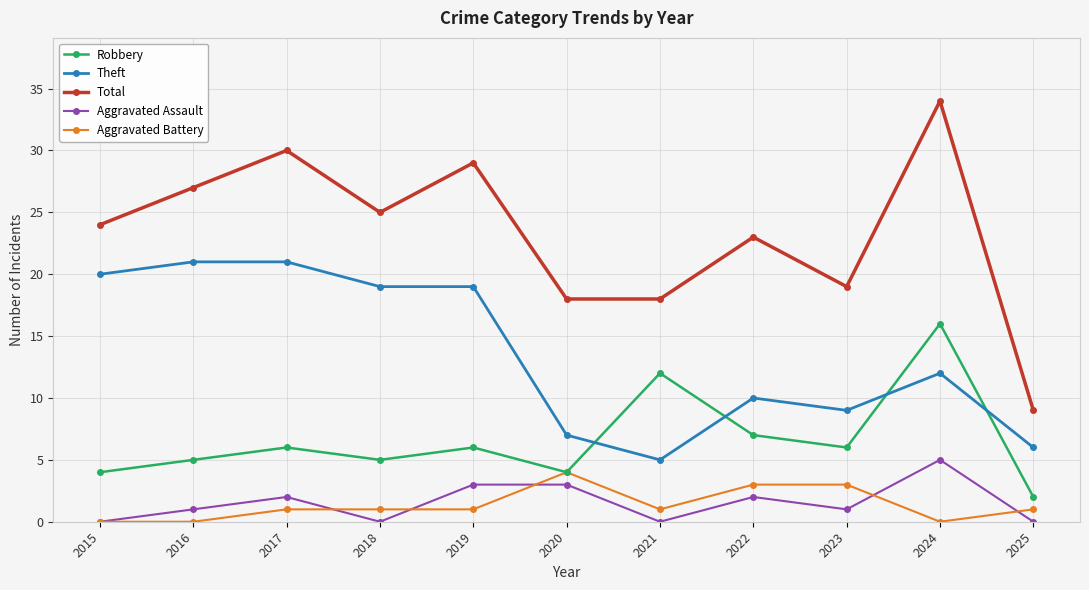

Which category has the highest value in the Aggravated Assault series?

2024